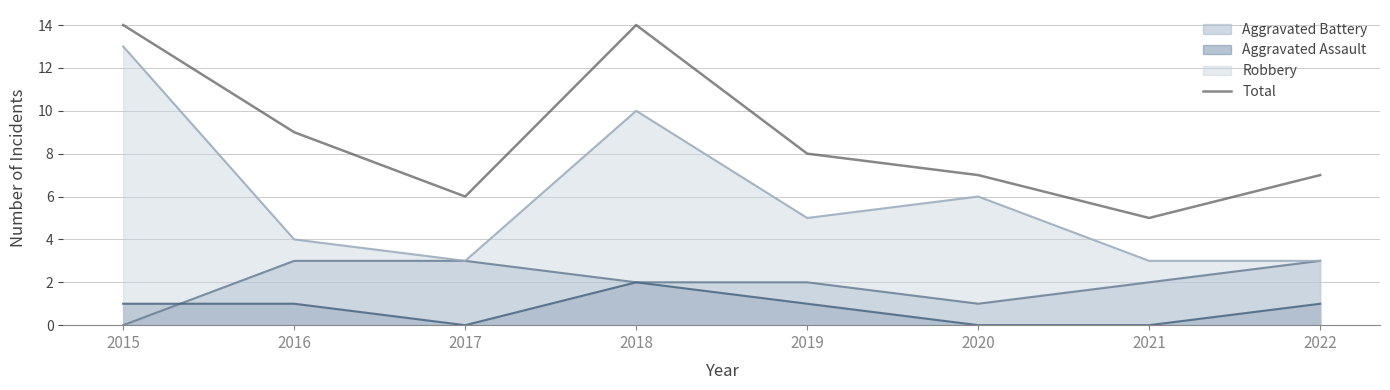

List the labels in order of value, largest first.

2015, 2018, 2016, 2019, 2020, 2022, 2017, 2021